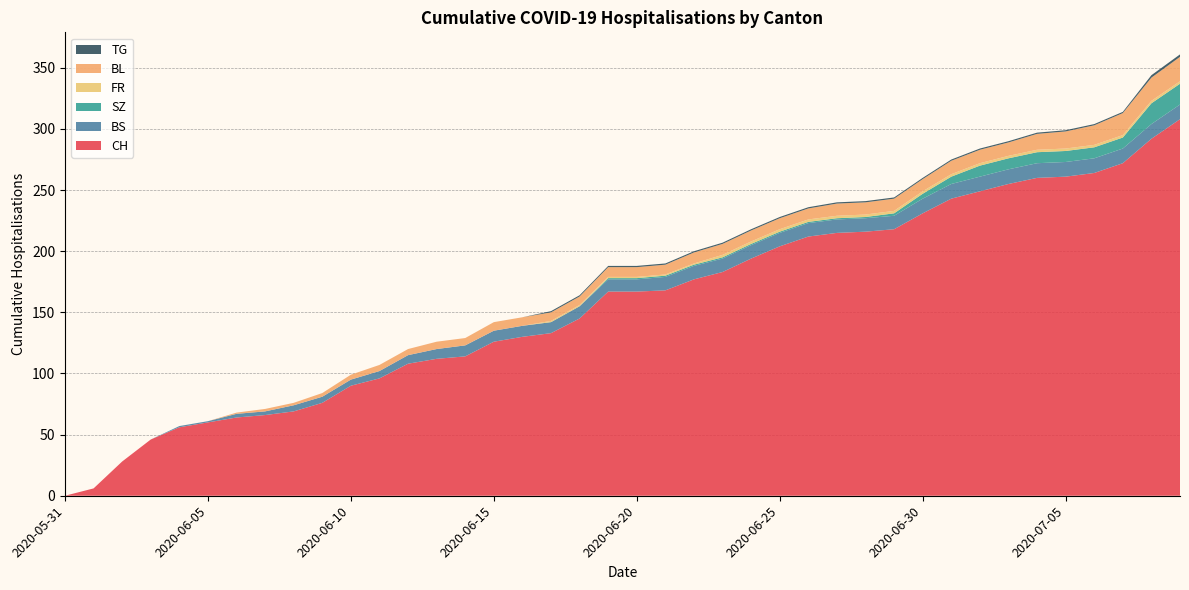

Reading left to right, transcribe all the data shown in this chart.

CH: 2020-05-31=0	2020-06-01=6	2020-06-02=28	2020-06-03=46	2020-06-04=56	2020-06-05=60	2020-06-06=64	2020-06-07=66	2020-06-08=69	2020-06-09=76	2020-06-10=90	2020-06-11=96	2020-06-12=108	2020-06-13=112	2020-06-14=114	2020-06-15=126	2020-06-16=130	2020-06-17=133	2020-06-18=145	2020-06-19=167	2020-06-20=167	2020-06-21=168	2020-06-22=177	2020-06-23=183	2020-06-24=194	2020-06-25=204	2020-06-26=212	2020-06-27=215	2020-06-28=216	2020-06-29=218	2020-06-30=231	2020-07-01=243	2020-07-02=249	2020-07-03=255	2020-07-04=260	2020-07-05=261	2020-07-06=264	2020-07-07=272	2020-07-08=292	2020-07-09=308
BS: 2020-05-31=0	2020-06-01=0	2020-06-02=0	2020-06-03=0	2020-06-04=1	2020-06-05=1	2020-06-06=3	2020-06-07=3	2020-06-08=5	2020-06-09=5	2020-06-10=5	2020-06-11=6	2020-06-12=7	2020-06-13=8	2020-06-14=9	2020-06-15=9	2020-06-16=9	2020-06-17=9	2020-06-18=10	2020-06-19=10	2020-06-20=10	2020-06-21=11	2020-06-22=11	2020-06-23=11	2020-06-24=11	2020-06-25=11	2020-06-26=11	2020-06-27=11	2020-06-28=11	2020-06-29=11	2020-06-30=12	2020-07-01=12	2020-07-02=12	2020-07-03=12	2020-07-04=12	2020-07-05=12	2020-07-06=12	2020-07-07=12	2020-07-08=12	2020-07-09=12
SZ: 2020-05-31=0	2020-06-01=0	2020-06-02=0	2020-06-03=0	2020-06-04=0	2020-06-05=0	2020-06-06=0	2020-06-07=0	2020-06-08=0	2020-06-09=0	2020-06-10=0	2020-06-11=0	2020-06-12=0	2020-06-13=0	2020-06-14=0	2020-06-15=0	2020-06-16=0	2020-06-17=0	2020-06-18=0	2020-06-19=1	2020-06-20=1	2020-06-21=1	2020-06-22=1	2020-06-23=1	2020-06-24=1	2020-06-25=1	2020-06-26=1	2020-06-27=1	2020-06-28=1	2020-06-29=2	2020-06-30=4	2020-07-01=6	2020-07-02=9	2020-07-03=9	2020-07-04=9	2020-07-05=9	2020-07-06=9	2020-07-07=9	2020-07-08=17	2020-07-09=17
FR: 2020-05-31=0	2020-06-01=0	2020-06-02=0	2020-06-03=0	2020-06-04=0	2020-06-05=0	2020-06-06=0	2020-06-07=0	2020-06-08=0	2020-06-09=0	2020-06-10=0	2020-06-11=0	2020-06-12=0	2020-06-13=0	2020-06-14=0	2020-06-15=0	2020-06-16=0	2020-06-17=1	2020-06-18=1	2020-06-19=1	2020-06-20=1	2020-06-21=1	2020-06-22=1	2020-06-23=2	2020-06-24=2	2020-06-25=2	2020-06-26=2	2020-06-27=2	2020-06-28=2	2020-06-29=2	2020-06-30=2	2020-07-01=2	2020-07-02=2	2020-07-03=2	2020-07-04=2	2020-07-05=2	2020-07-06=2	2020-07-07=2	2020-07-08=2	2020-07-09=2
BL: 2020-05-31=0	2020-06-01=0	2020-06-02=0	2020-06-03=0	2020-06-04=0	2020-06-05=0	2020-06-06=1	2020-06-07=2	2020-06-08=2	2020-06-09=3	2020-06-10=4	2020-06-11=5	2020-06-12=5	2020-06-13=6	2020-06-14=6	2020-06-15=7	2020-06-16=7	2020-06-17=7	2020-06-18=7	2020-06-19=8	2020-06-20=8	2020-06-21=8	2020-06-22=9	2020-06-23=9	2020-06-24=9	2020-06-25=9	2020-06-26=9	2020-06-27=10	2020-06-28=10	2020-06-29=10	2020-06-30=10	2020-07-01=11	2020-07-02=11	2020-07-03=11	2020-07-04=13	2020-07-05=14	2020-07-06=16	2020-07-07=18	2020-07-08=19	2020-07-09=20
TG: 2020-05-31=0	2020-06-01=0	2020-06-02=0	2020-06-03=0	2020-06-04=0	2020-06-05=0	2020-06-06=0	2020-06-07=0	2020-06-08=0	2020-06-09=0	2020-06-10=0	2020-06-11=0	2020-06-12=0	2020-06-13=0	2020-06-14=0	2020-06-15=0	2020-06-16=0	2020-06-17=1	2020-06-18=1	2020-06-19=1	2020-06-20=1	2020-06-21=1	2020-06-22=1	2020-06-23=1	2020-06-24=1	2020-06-25=1	2020-06-26=1	2020-06-27=1	2020-06-28=1	2020-06-29=1	2020-06-30=1	2020-07-01=1	2020-07-02=1	2020-07-03=1	2020-07-04=1	2020-07-05=1	2020-07-06=1	2020-07-07=1	2020-07-08=2	2020-07-09=2